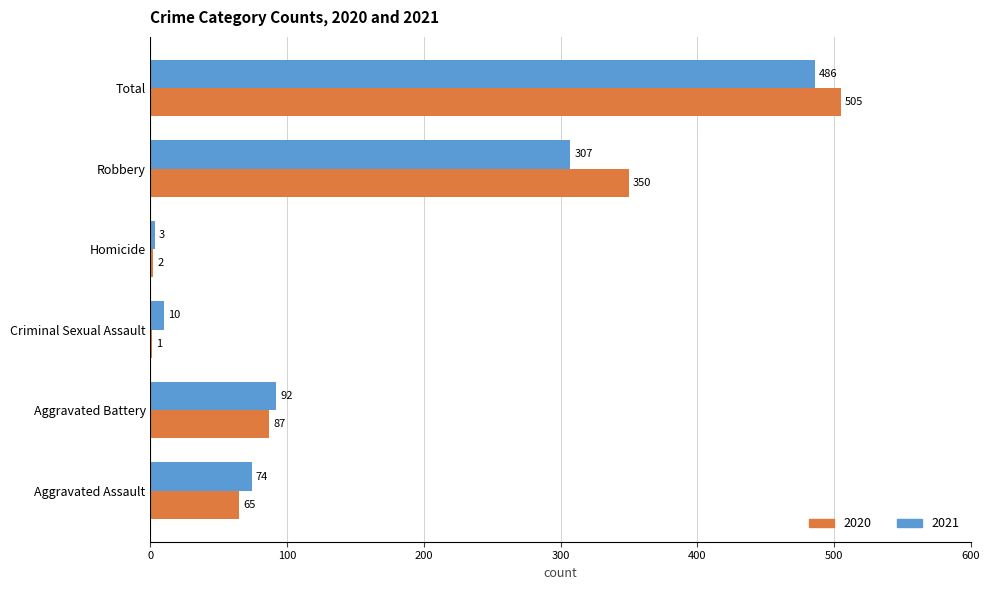

At which label does 2021 reach its peak?

Total